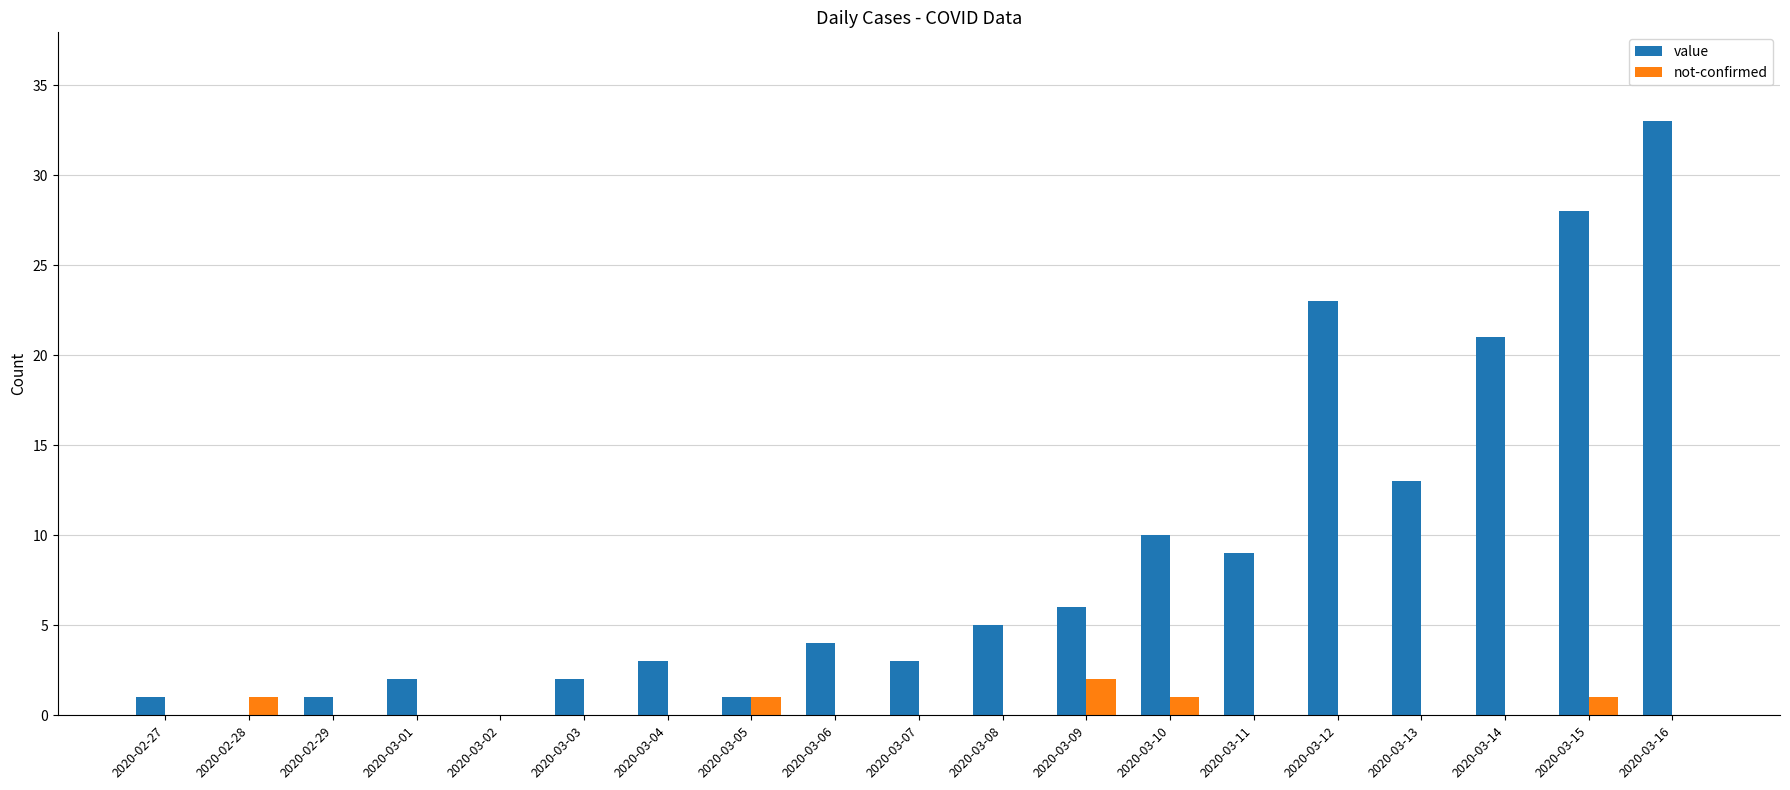

The value series shows 8 at 2020-03-13. True or false?

False